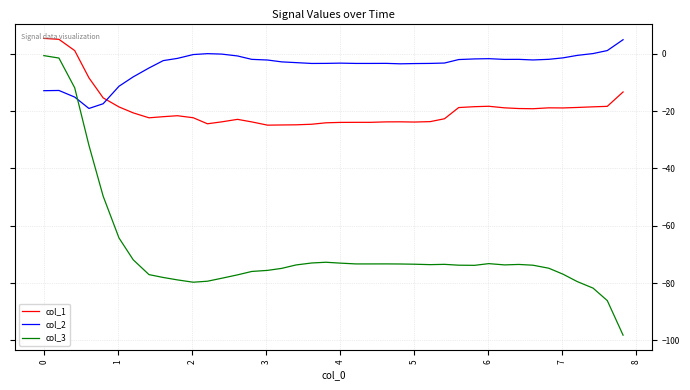

Which series has the largest total across all categories?

col_2